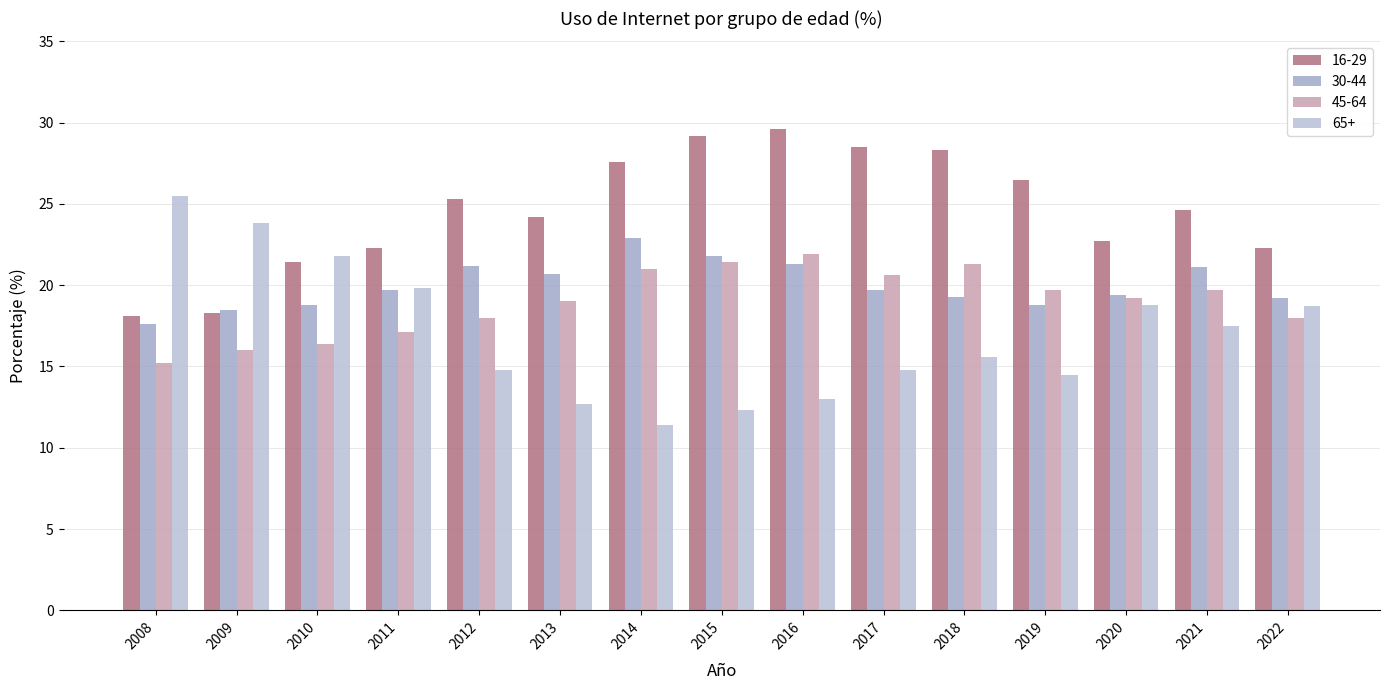

The value of 45-64 at 2014 is 21.0. True or false?

True